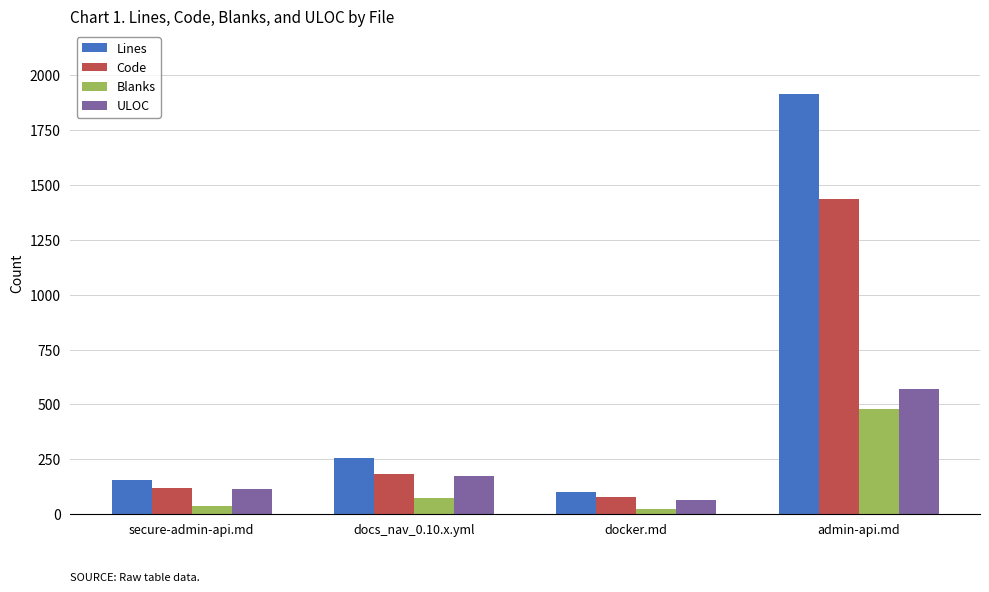

What is the sum of all Code values?

1815